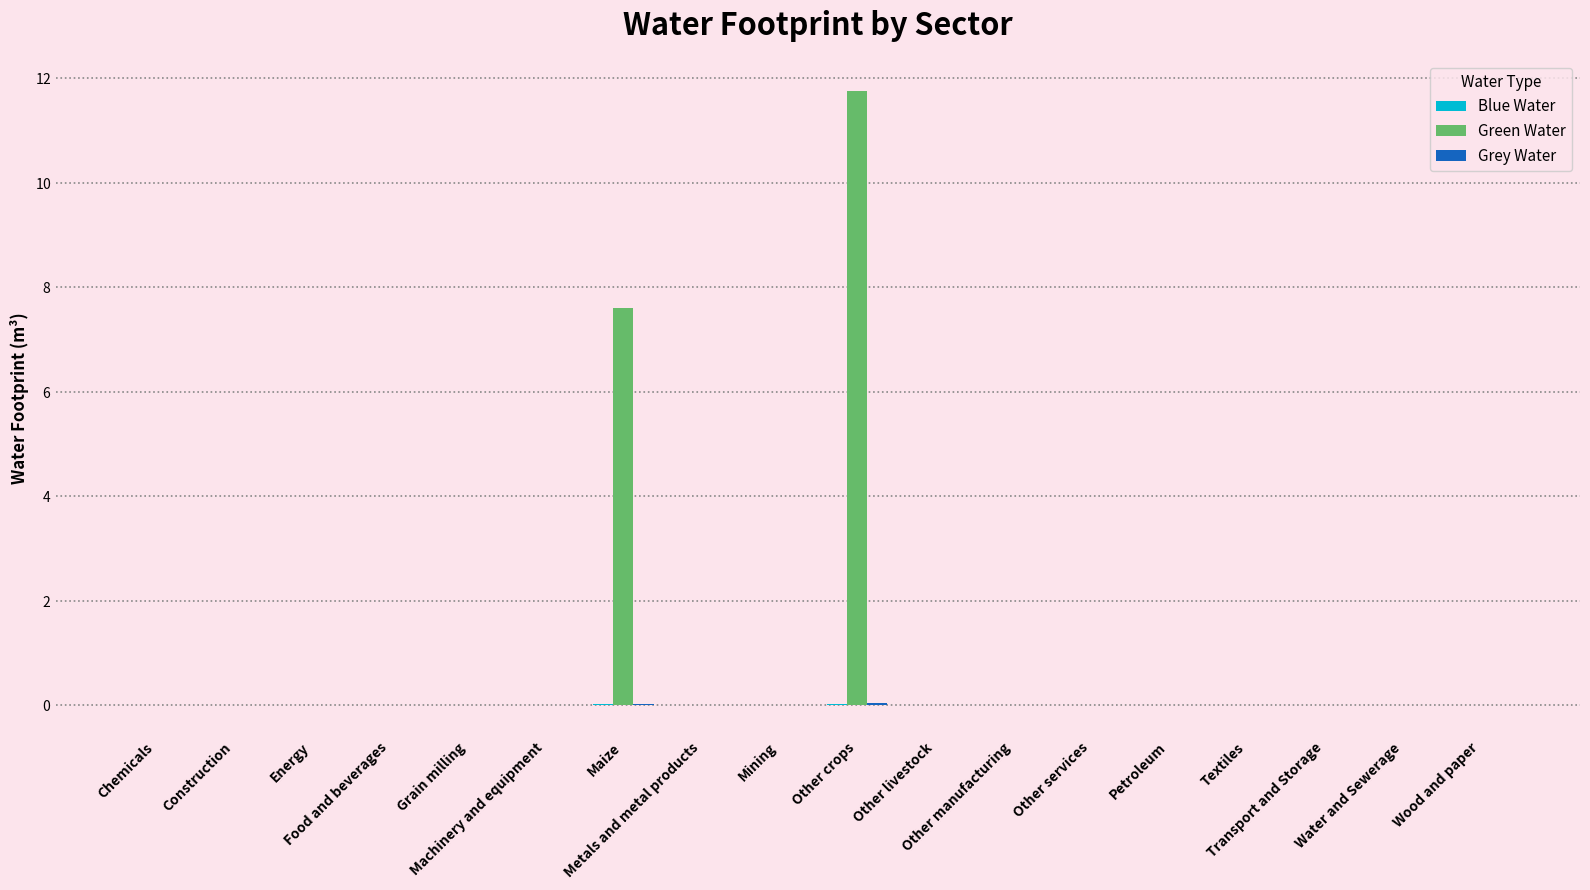

What is the label of the 4th bar from the left?

Food and beverages